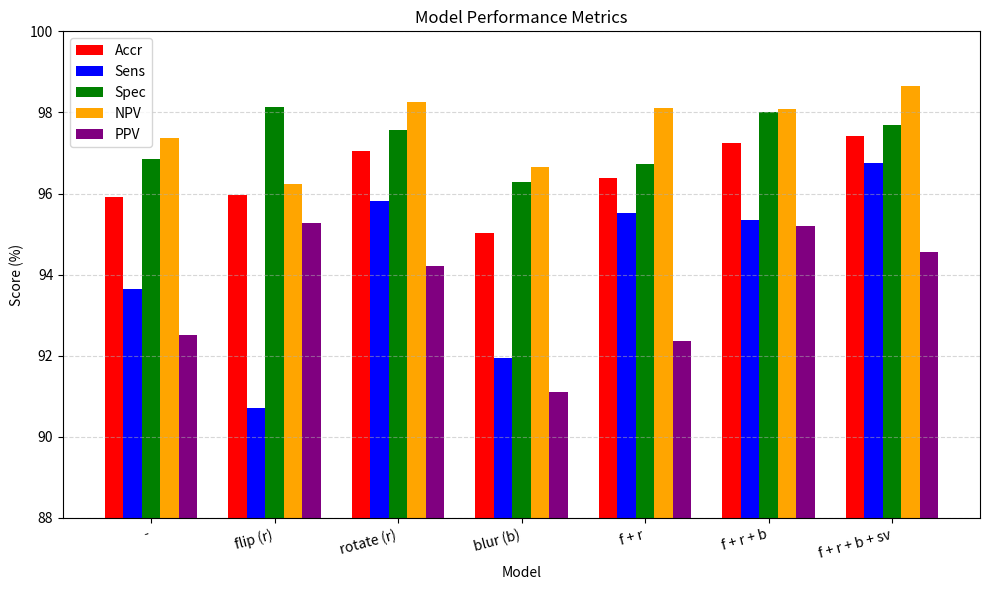

How many groups of bars are there?

7